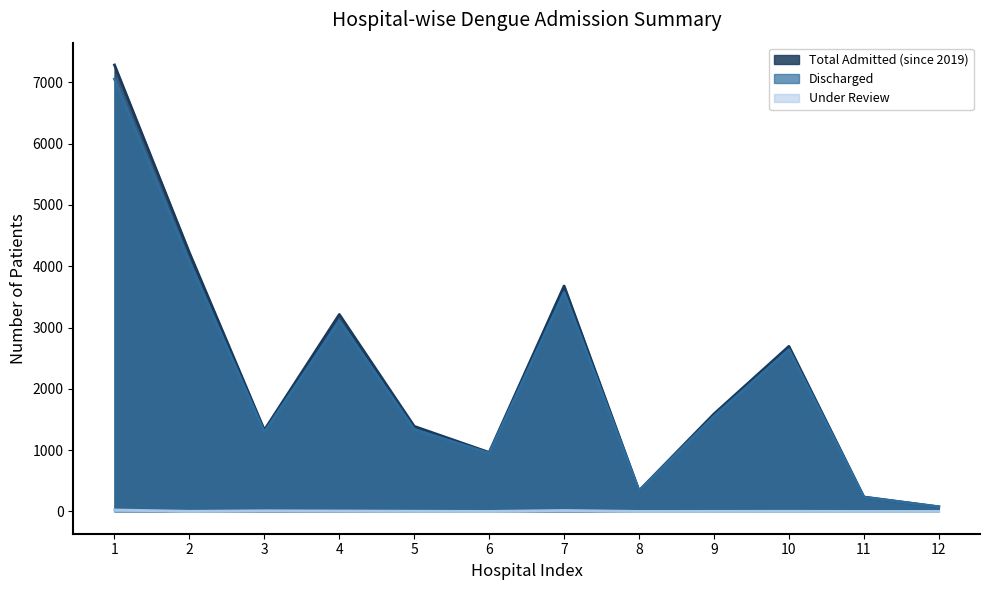

How many values in the Total Admitted (since 2019) series exceed 1590?

5